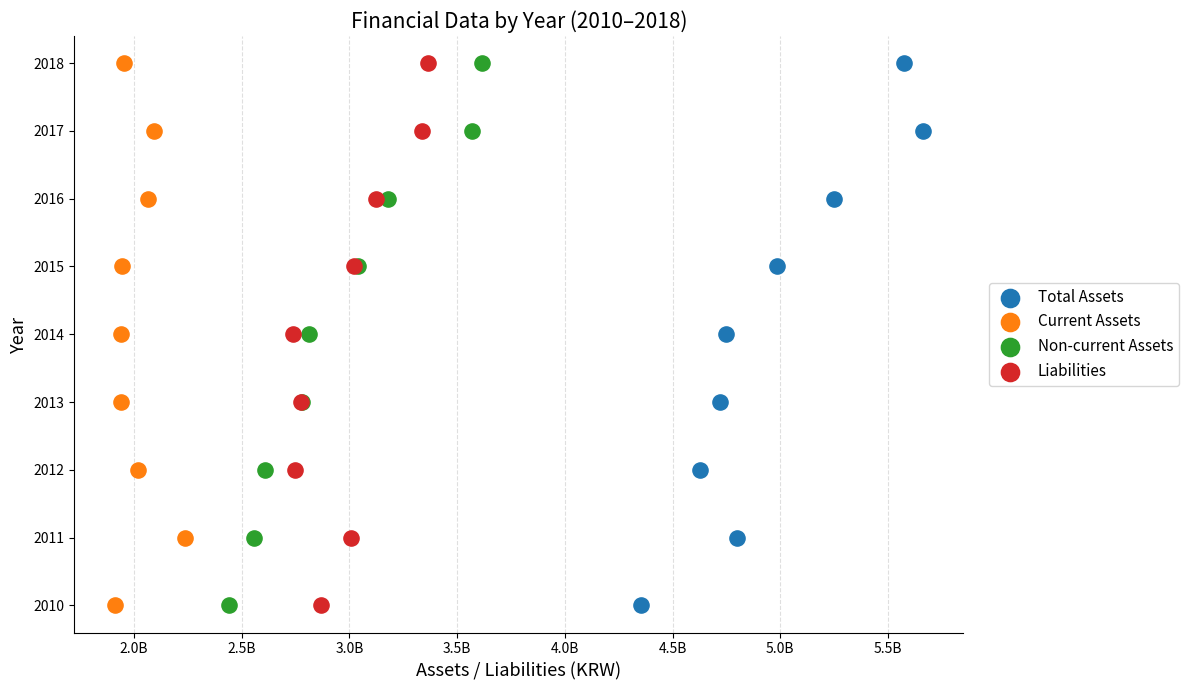

What are all the series names shown in the legend?

Total Assets, Current Assets, Non-current Assets, Liabilities